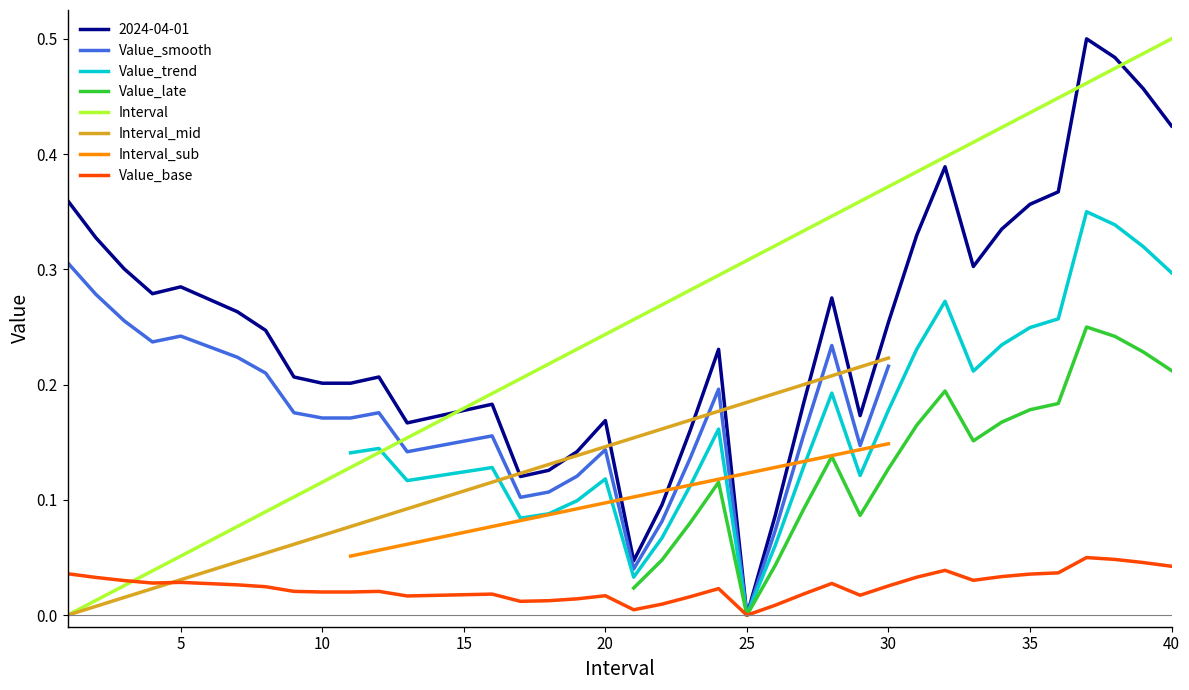

What is the difference between the Interval values at 5 and 39?

0.4